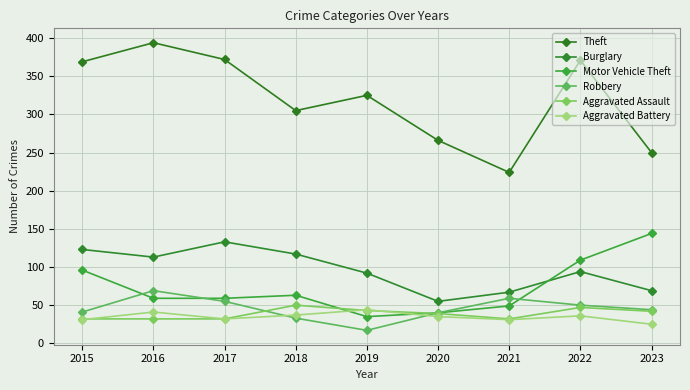

What are all the series names shown in the legend?

Theft, Burglary, Motor Vehicle Theft, Robbery, Aggravated Assault, Aggravated Battery